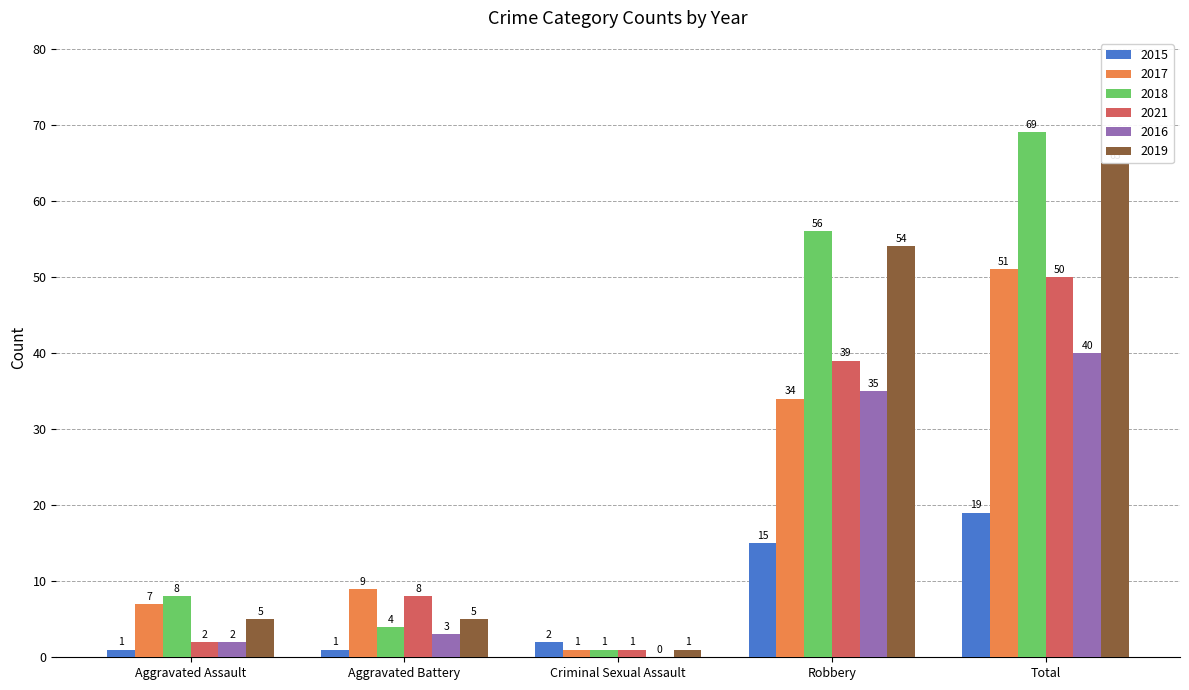

The 2021 series shows 1 at Criminal Sexual Assault. True or false?

True